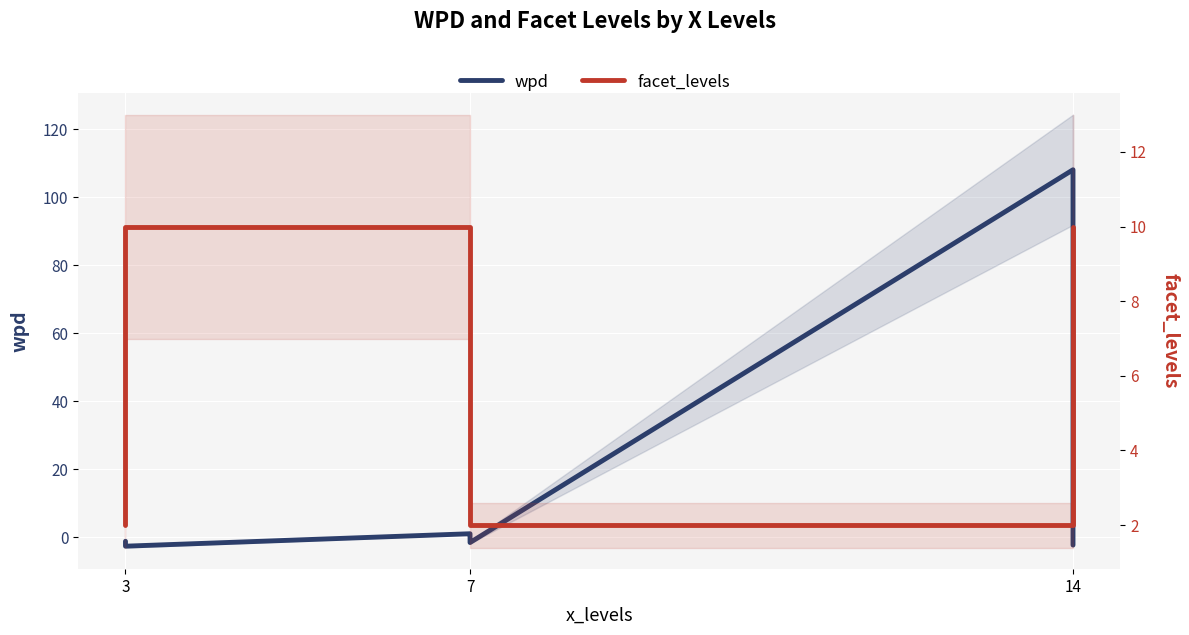

True or false: wpd has a value of -1.0 at 3.

False